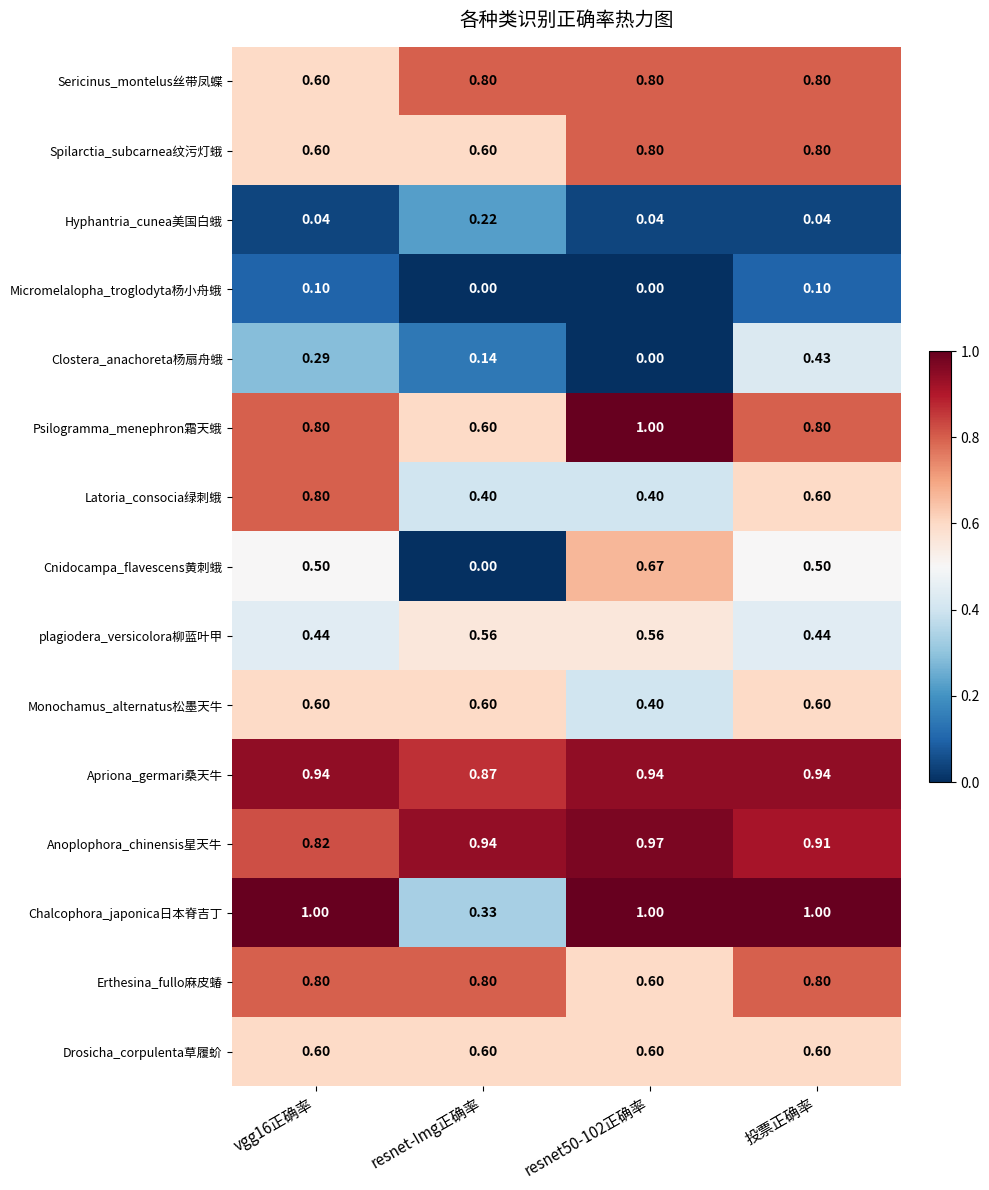

Which series has the largest total across all categories?

Apriona_germari桑天牛